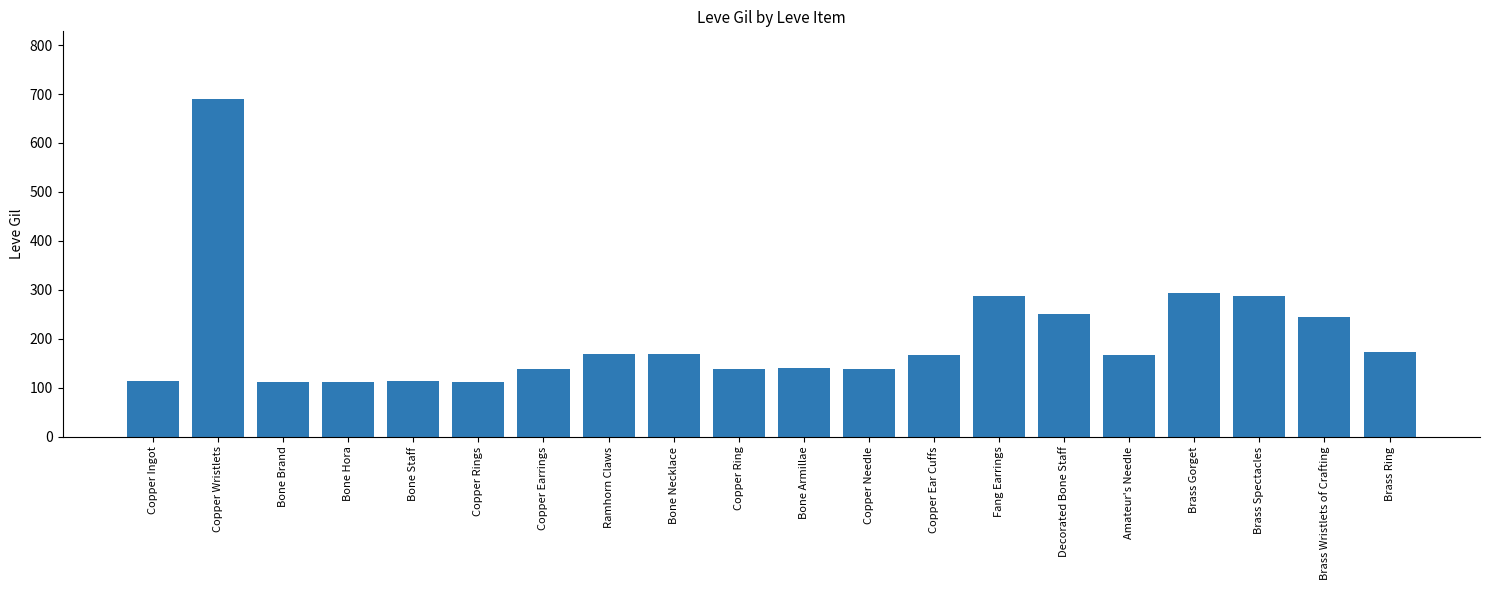

What is the difference between the values at Copper Ring and Copper Rings?

27